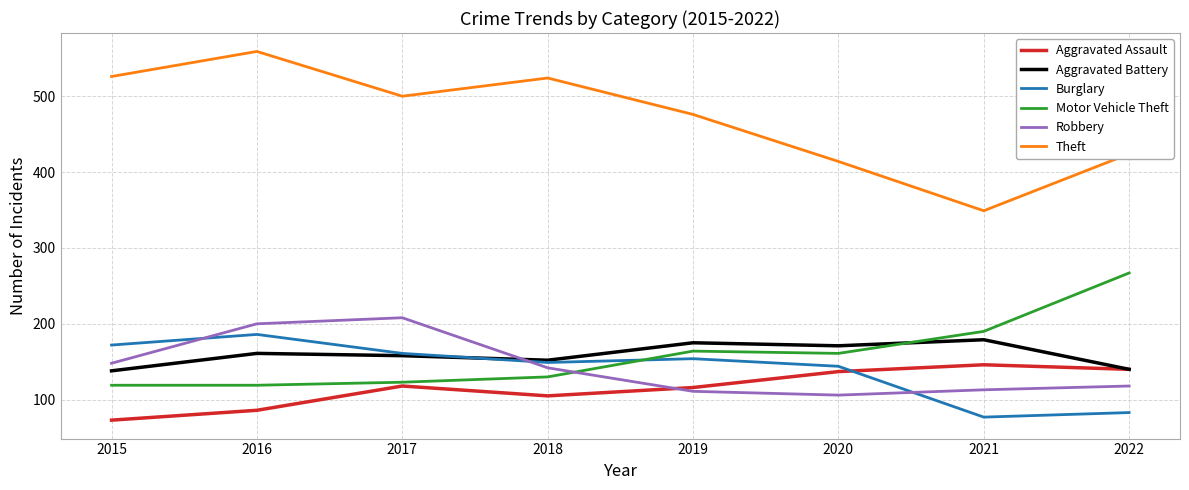

What is the smallest value displayed?

73